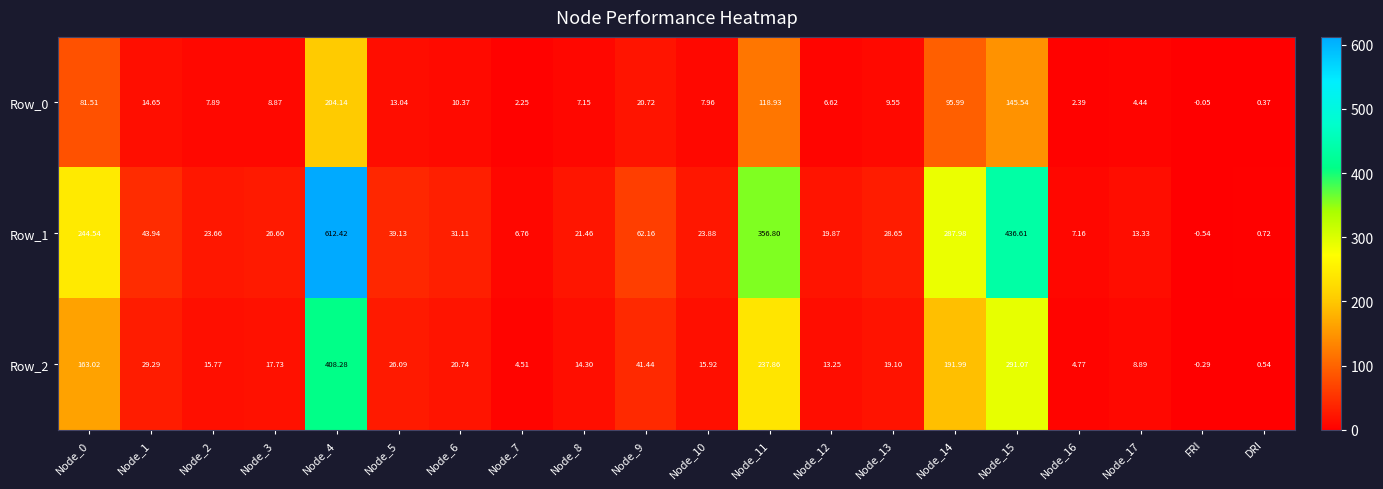

Which category has the lowest value across all series?

FRI